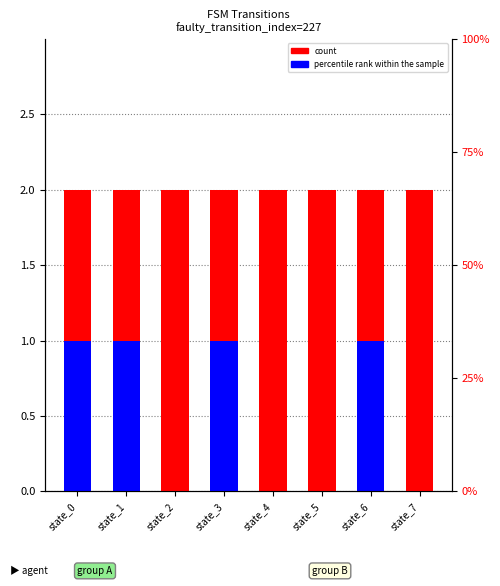

Reading right to left, transcribe all the data shown in this chart.

count: 2	2	2	2	2	2	2	2
percentile rank within the sample: 0	1	0	0	1	0	1	1